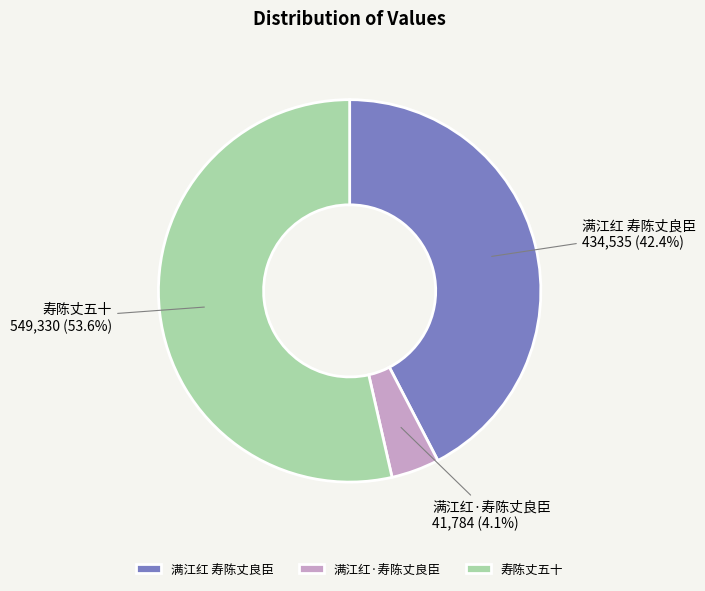

Between 寿陈丈五十 and 满江红 寿陈丈良臣, which is larger?

寿陈丈五十